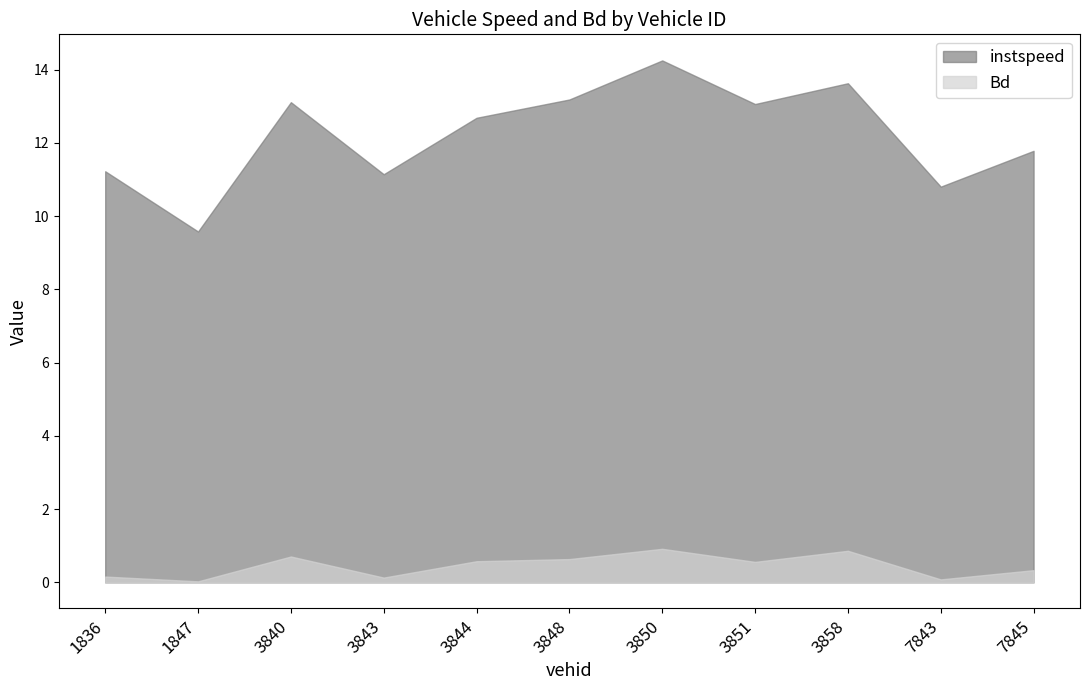

What is the spread (max minus min) of values at 3851.0?

12.5